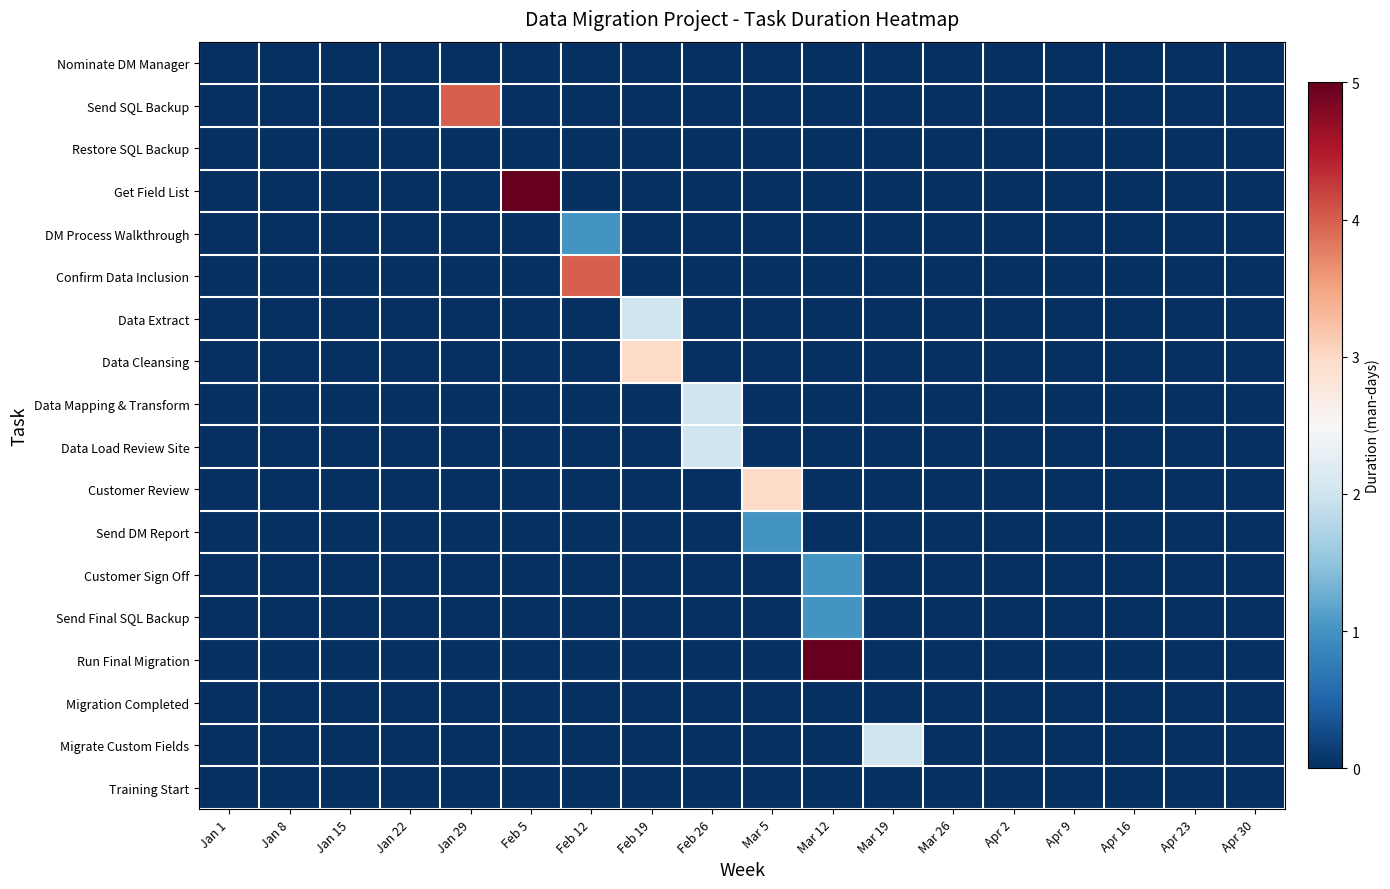

At which category does the chart reach its minimum across all series?

Jan 1